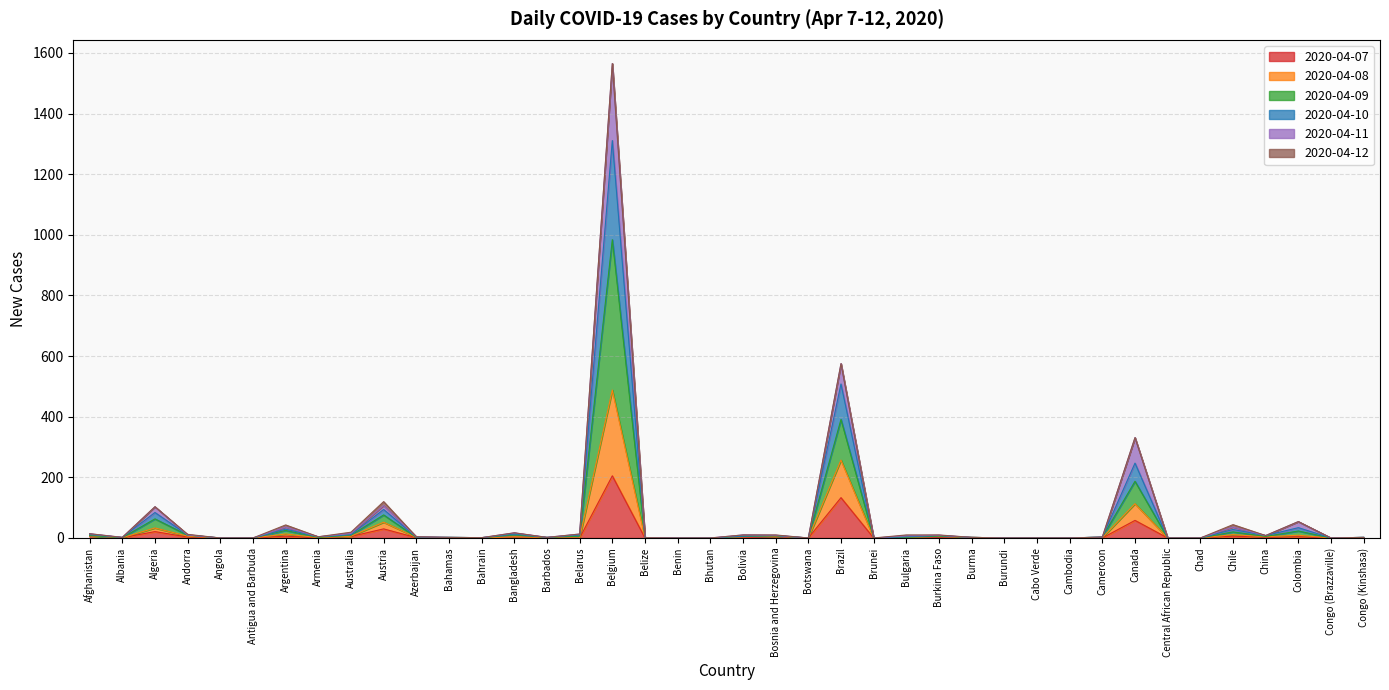

At which category is the sum across all series the highest?

Belgium